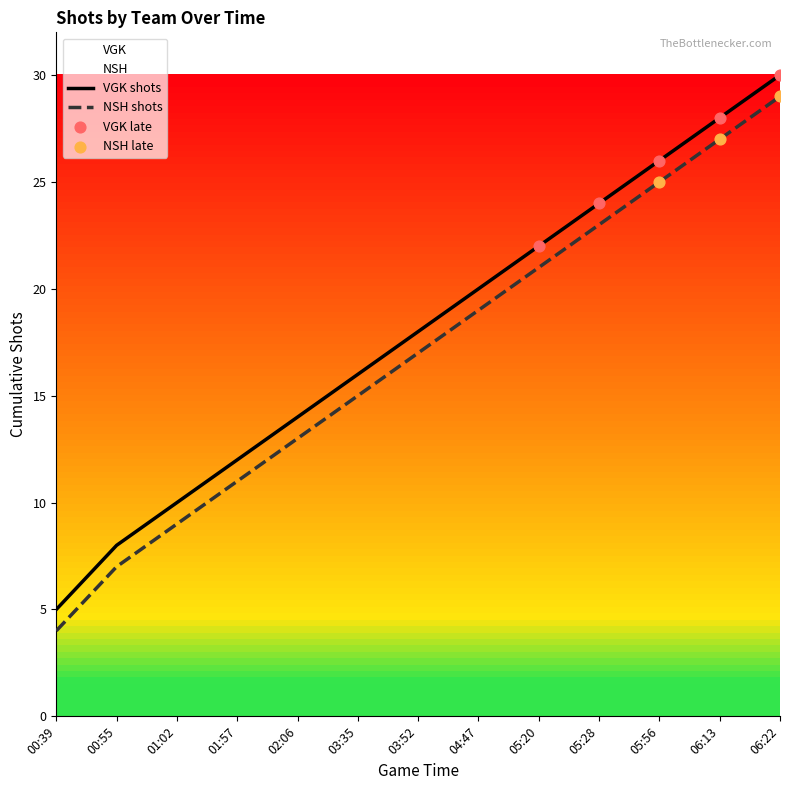

Which series has the largest total across all categories?

VGK shots